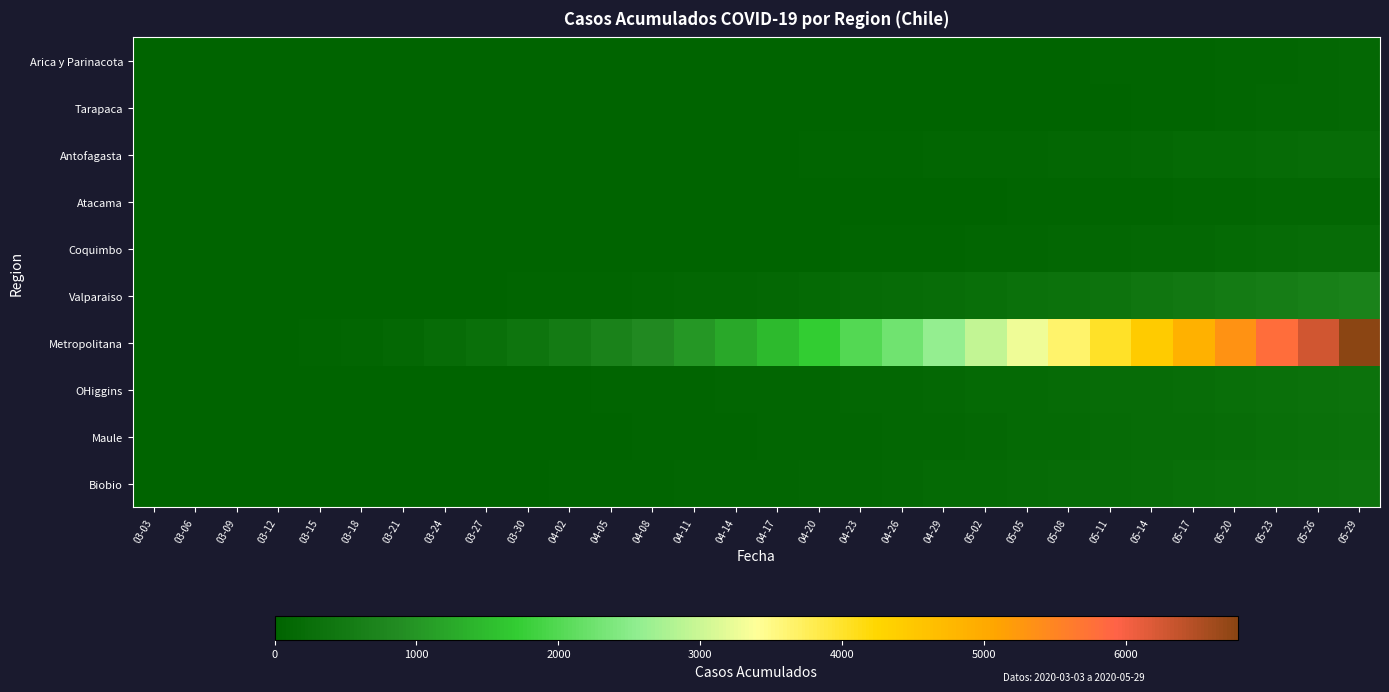

How many categories are shown in the chart?

30